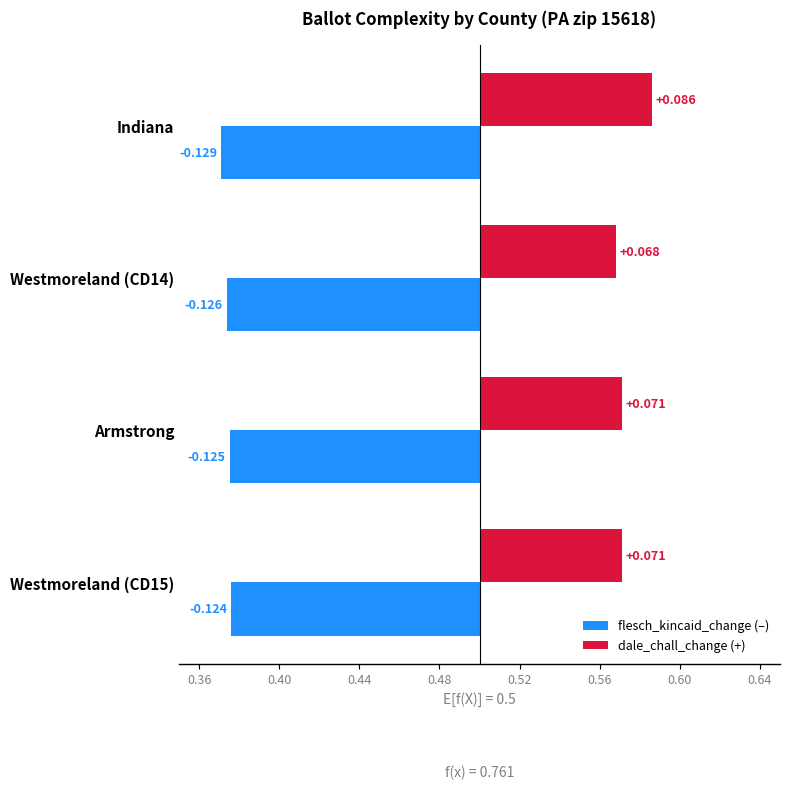

Reading right to left, transcribe all the data shown in this chart.

flesch_kincaid_change: -0.1	-0.1	-0.1	-0.1
dale_chall_change: 0.1	0.1	0.1	0.1